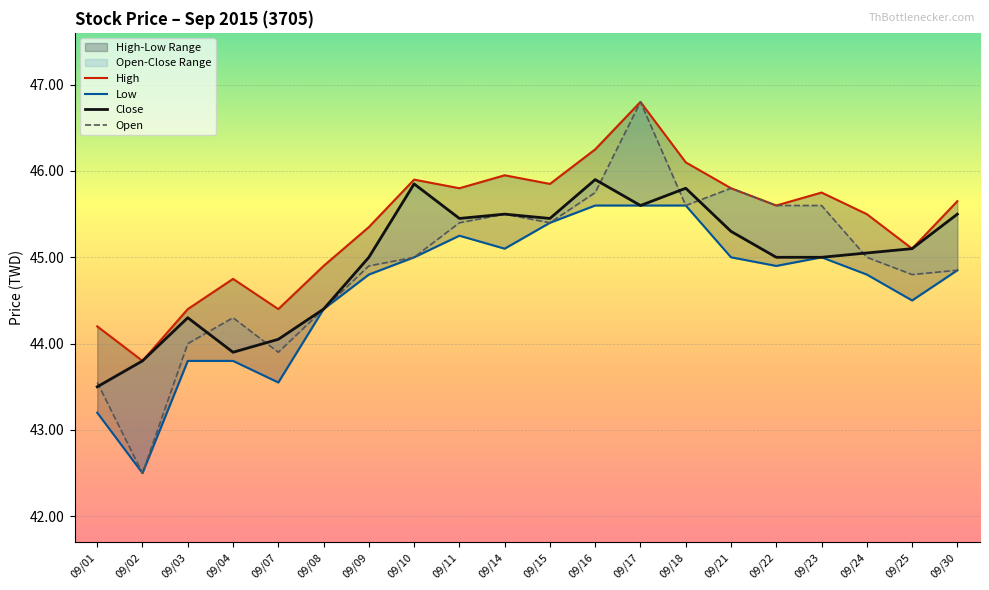

Is it true that Close equals 67.8 at 09/18?

False